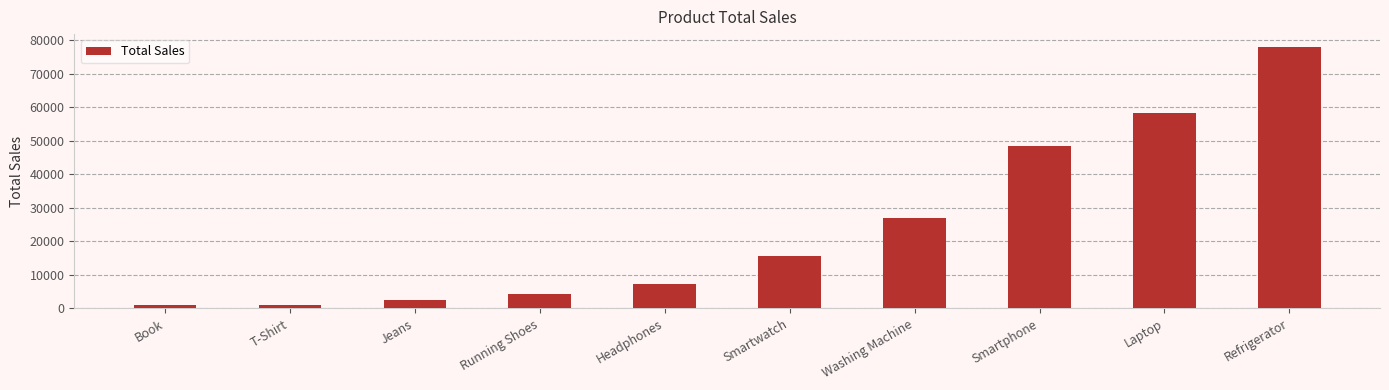

What is the greatest value displayed?

78000